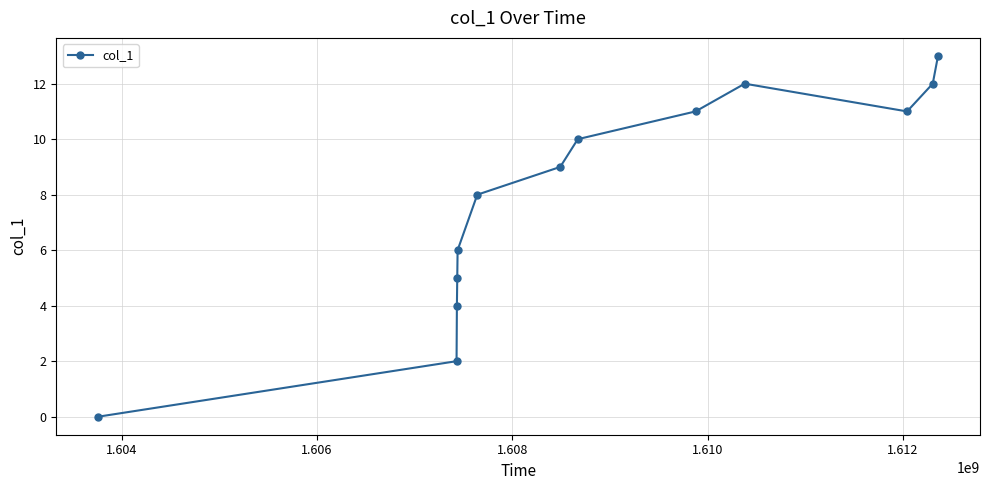

How many points are higher than both their immediate neighbors (excluding endpoints)?

1